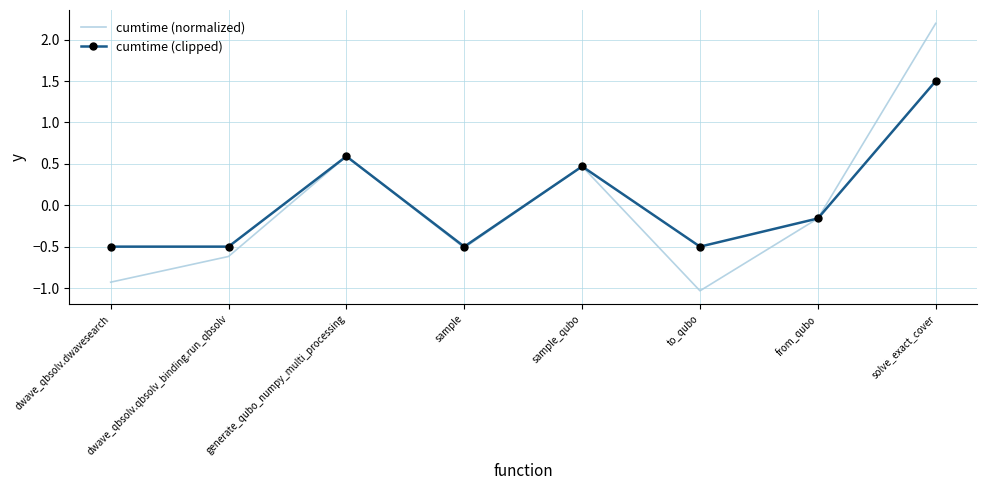

At dwave_qbsolv.dwavesearch, list the series in order from largest to smallest.

cumtime (clipped), cumtime (normalized)